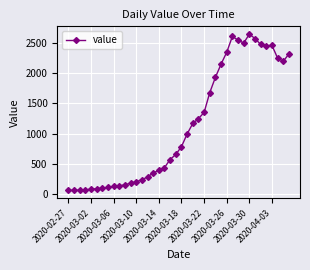

How many distinct data groups are displayed?

1